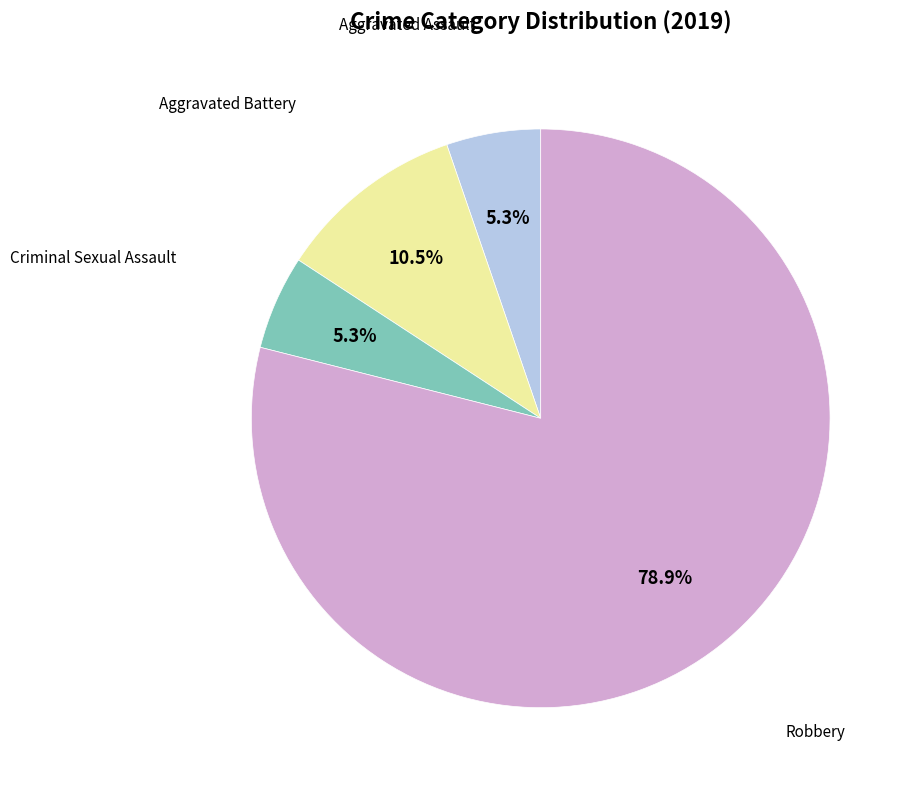

Is there a majority slice in this chart?

Yes